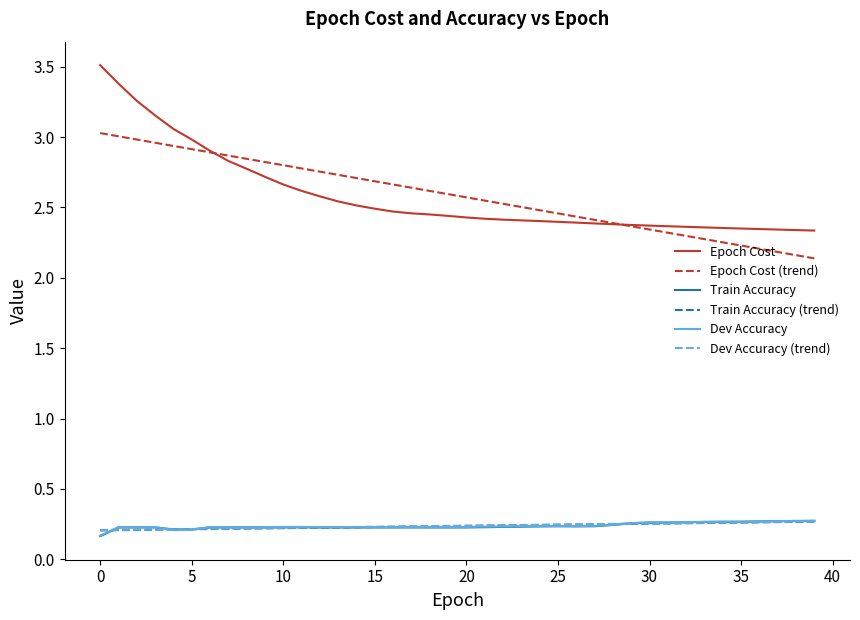

Which series has the largest range (max minus min)?

Epoch Cost